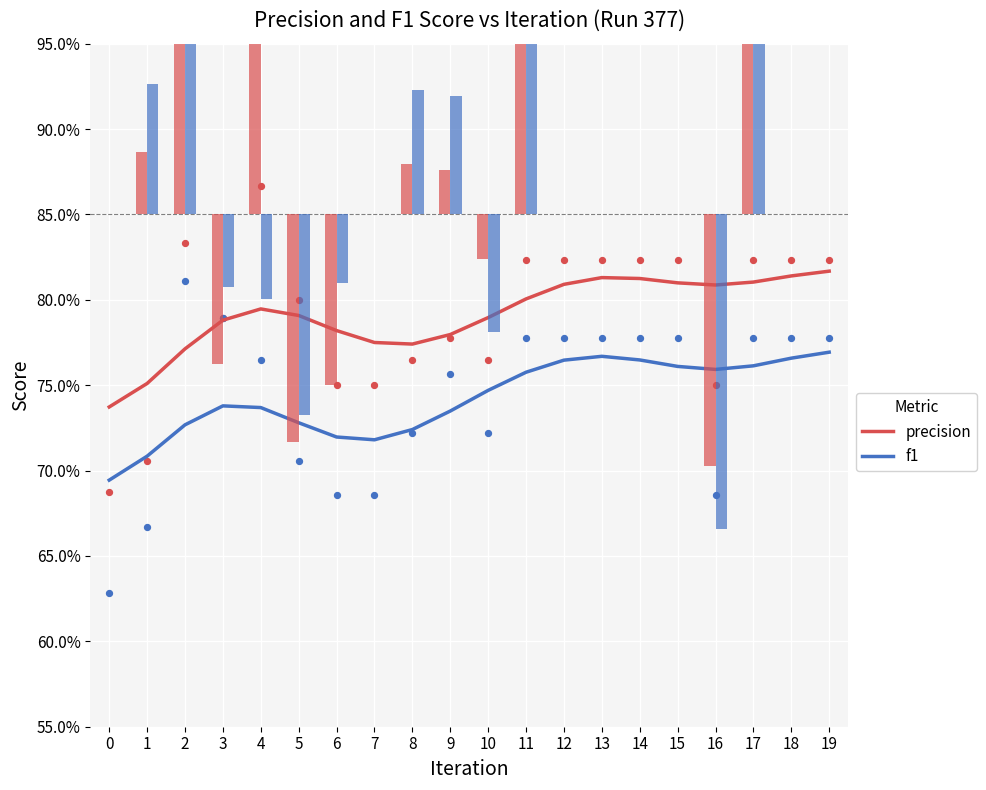

At how many categories does at least one series exceed 0?

20